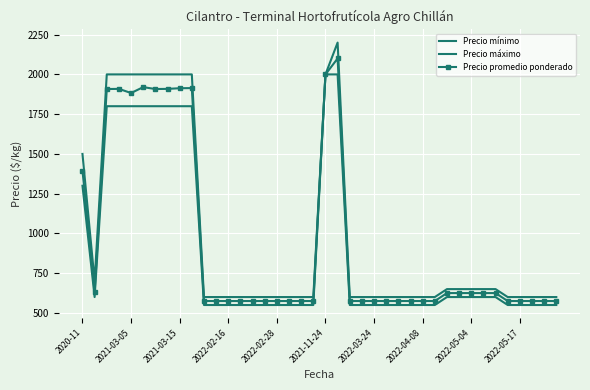

What is the minimum value for Precio mínimo?

550